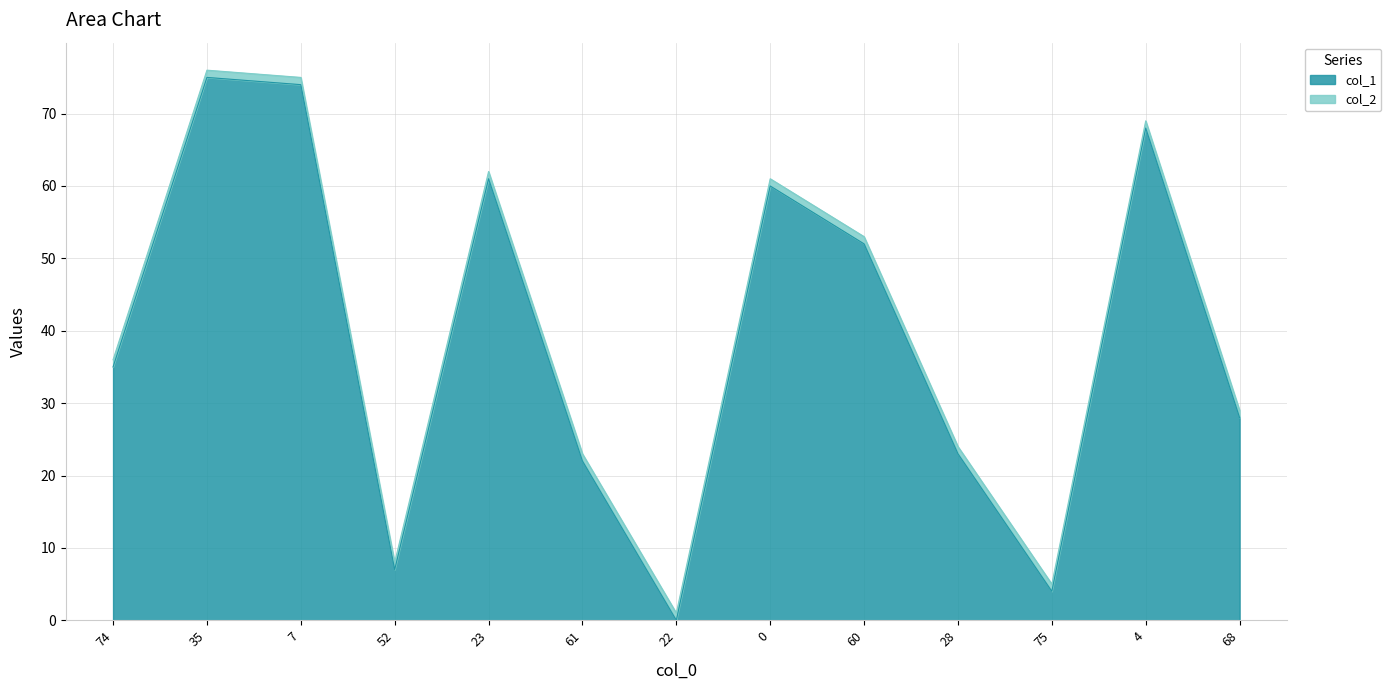

What is the difference between the values at 23 and 60?

9